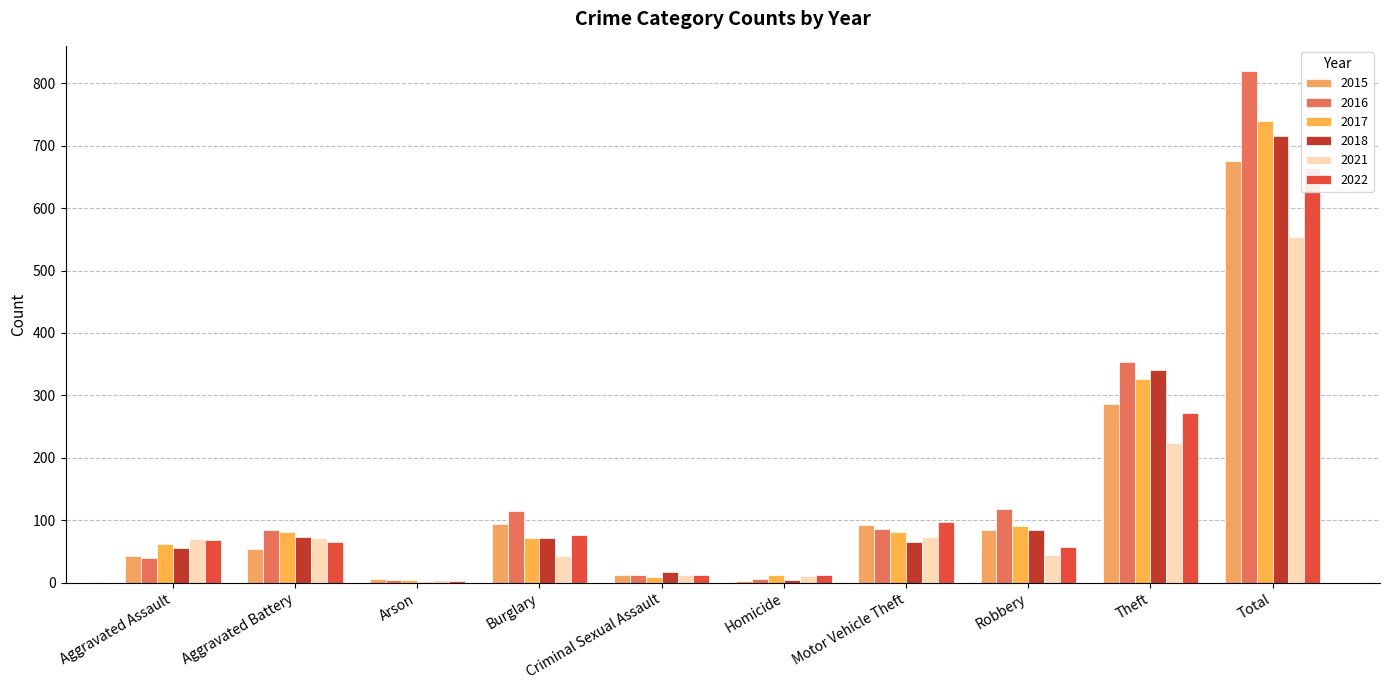

At which label does 2016 first exceed 86?

Burglary